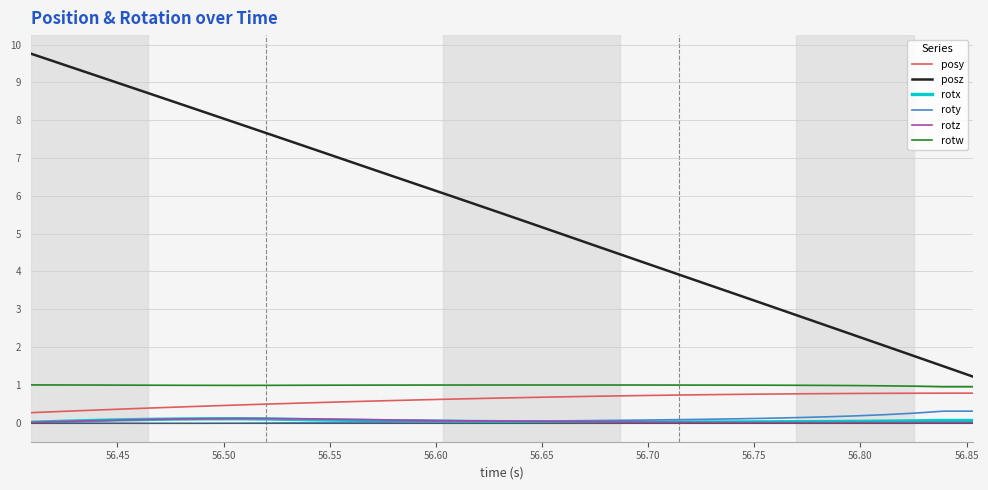

True or false: rotw and posy intersect in this chart.

False